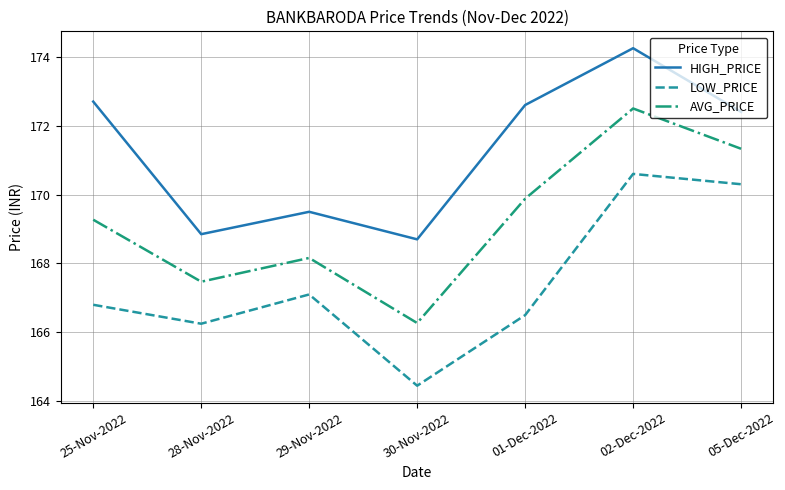

True or false: AVG_PRICE has a value of 166.3 at 30-Nov-2022.

True